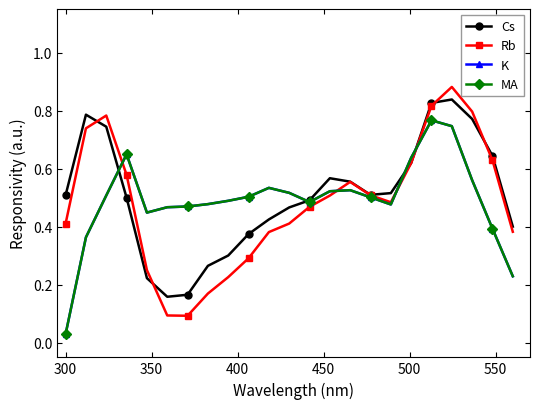

Which series has the widest spread of values?

Rb